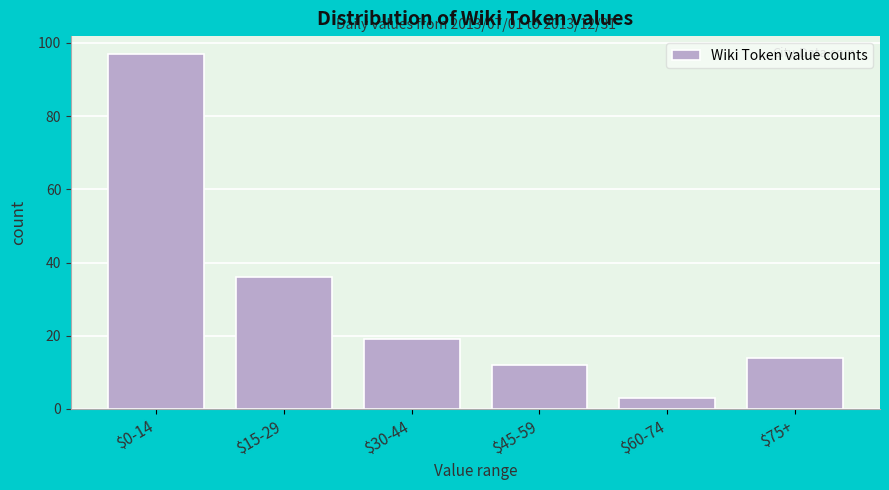

Reading right to left, extract all data points from this chart.

14	3	12	19	36	97